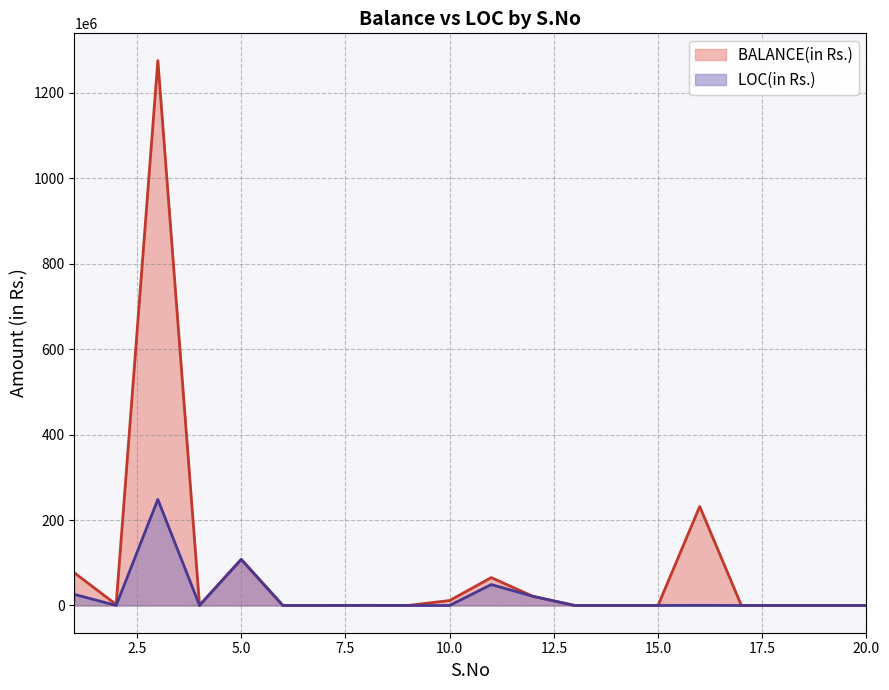

Which series changed the most between 1 and 20?

BALANCE(in Rs.)